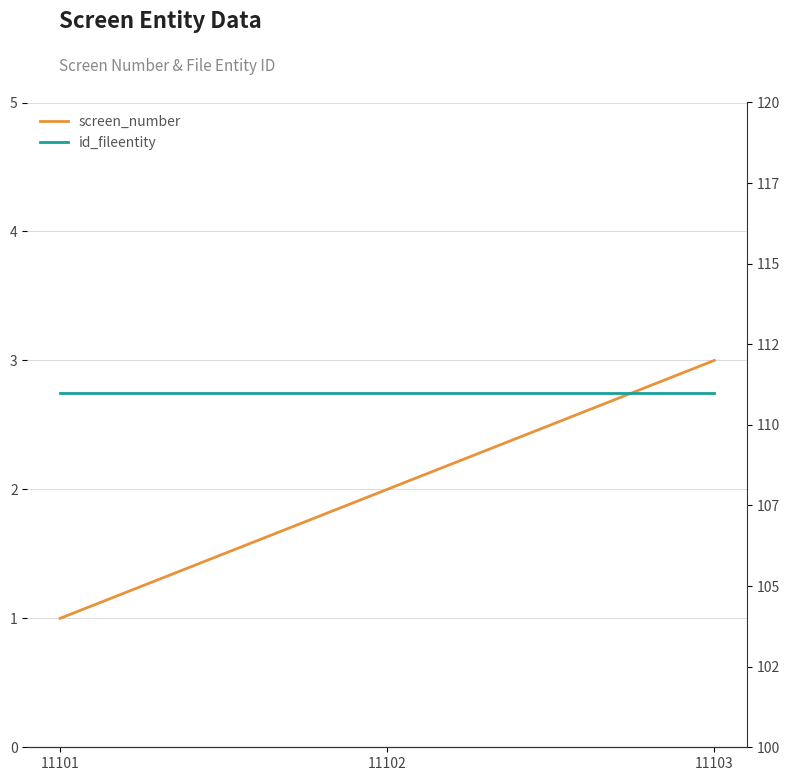

Reading right to left, list all the values displayed in this chart.

screen_number: 3	2	1
id_fileentity: 111	111	111